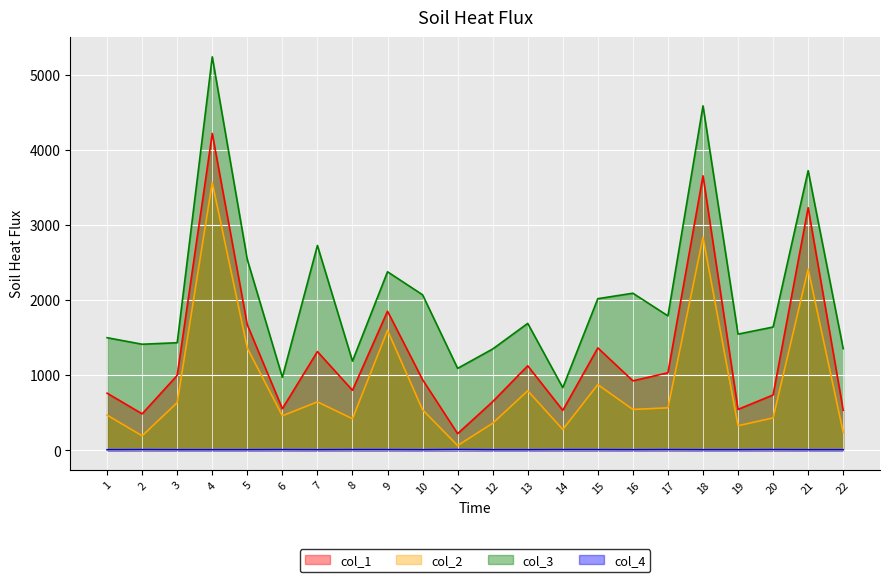

What is the difference between the maximum and minimum values in the col_1 series?

3996.1